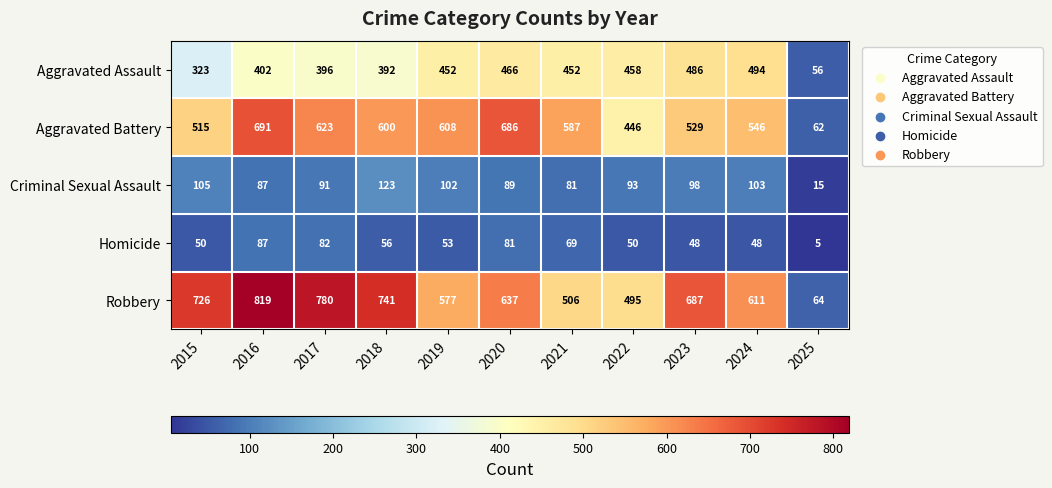

Which series has the largest total across all categories?

Robbery